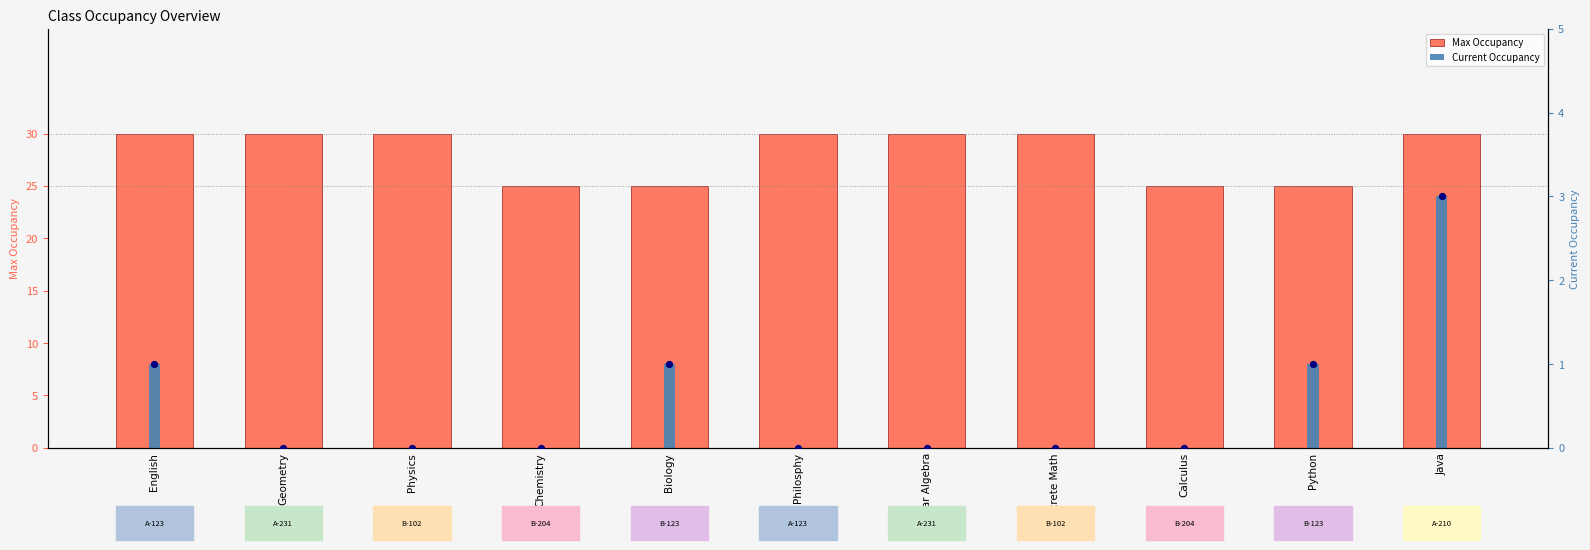

Is the value of Max Occupancy at Linear Algebra greater than the value of Current Occupancy at Java?

Yes